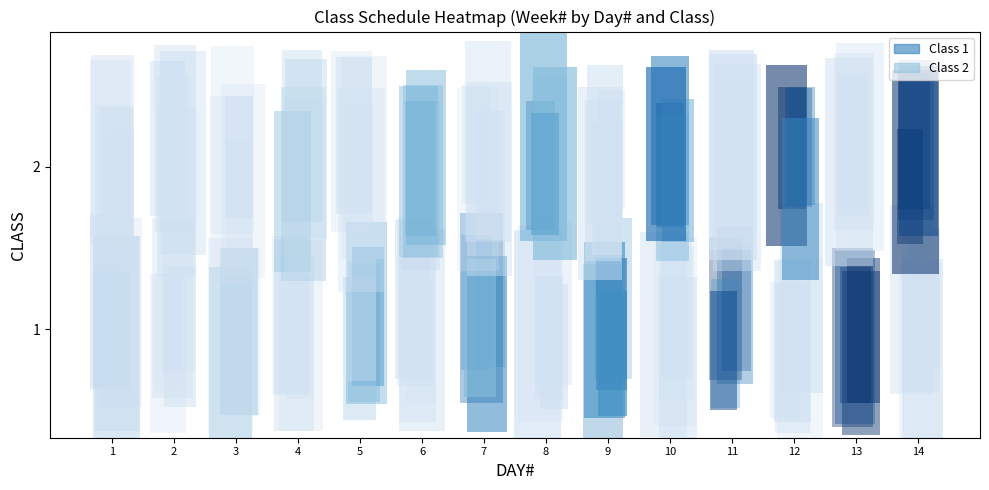

Reading left to right, transcribe all the data shown in this chart.

1: 1	1	2	2	3	3	4	4	5	5	6	6	7	7
2: 8	8	9	9	10	10	11	11	12	12	13	13	14	14